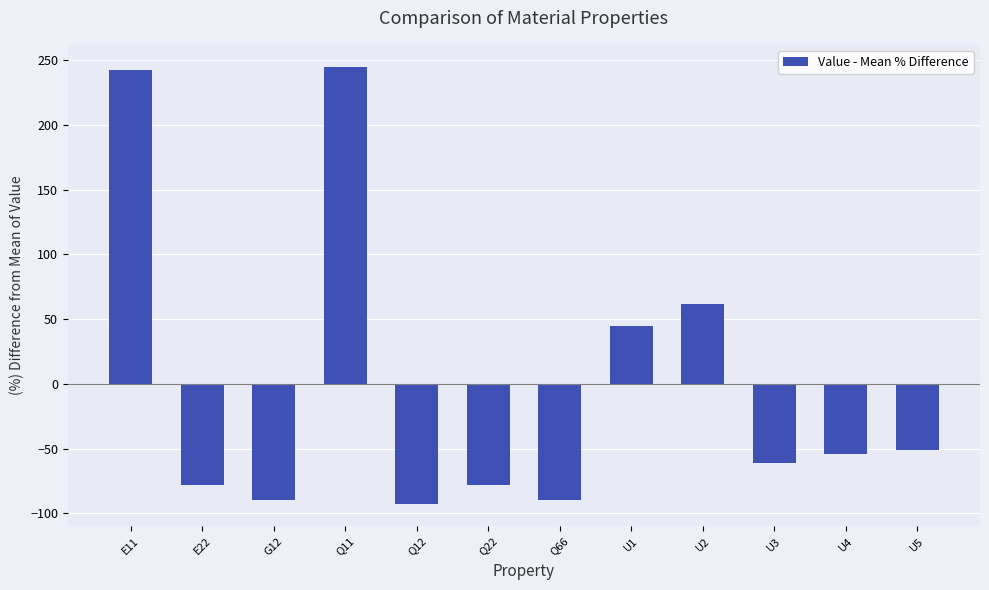

Where does the data first go above -54?

E11